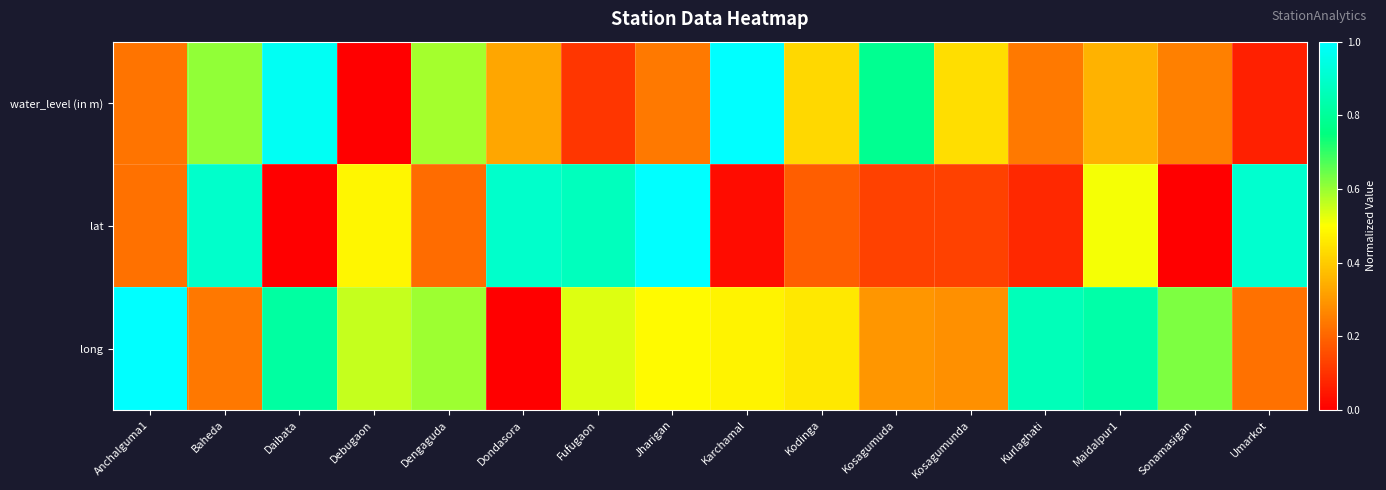

Reading left to right, extract all data points from this chart.

water_level (in m): Anchalguma1=0.2	Baheda=0.6	Daibata=1.0	Debugaon=0.0	Dengaguda=0.6	Dondasora=0.3	Fufugaon=0.1	Jharigan=0.2	Karchamal=1.0	Kodinga=0.4	Kosagumuda=0.8	Kosagumunda=0.4	Kurlaghati=0.2	Maidalpur1=0.3	Sonamasigan=0.2	Umarkot=0.1
lat: Anchalguma1=0.2	Baheda=0.9	Daibata=0.0	Debugaon=0.5	Dengaguda=0.2	Dondasora=0.9	Fufugaon=0.9	Jharigan=1.0	Karchamal=0.0	Kodinga=0.2	Kosagumuda=0.1	Kosagumunda=0.1	Kurlaghati=0.1	Maidalpur1=0.5	Sonamasigan=0.0	Umarkot=0.9
long: Anchalguma1=1.0	Baheda=0.2	Daibata=0.8	Debugaon=0.6	Dengaguda=0.6	Dondasora=0.0	Fufugaon=0.5	Jharigan=0.5	Karchamal=0.5	Kodinga=0.5	Kosagumuda=0.3	Kosagumunda=0.3	Kurlaghati=0.9	Maidalpur1=0.8	Sonamasigan=0.6	Umarkot=0.2